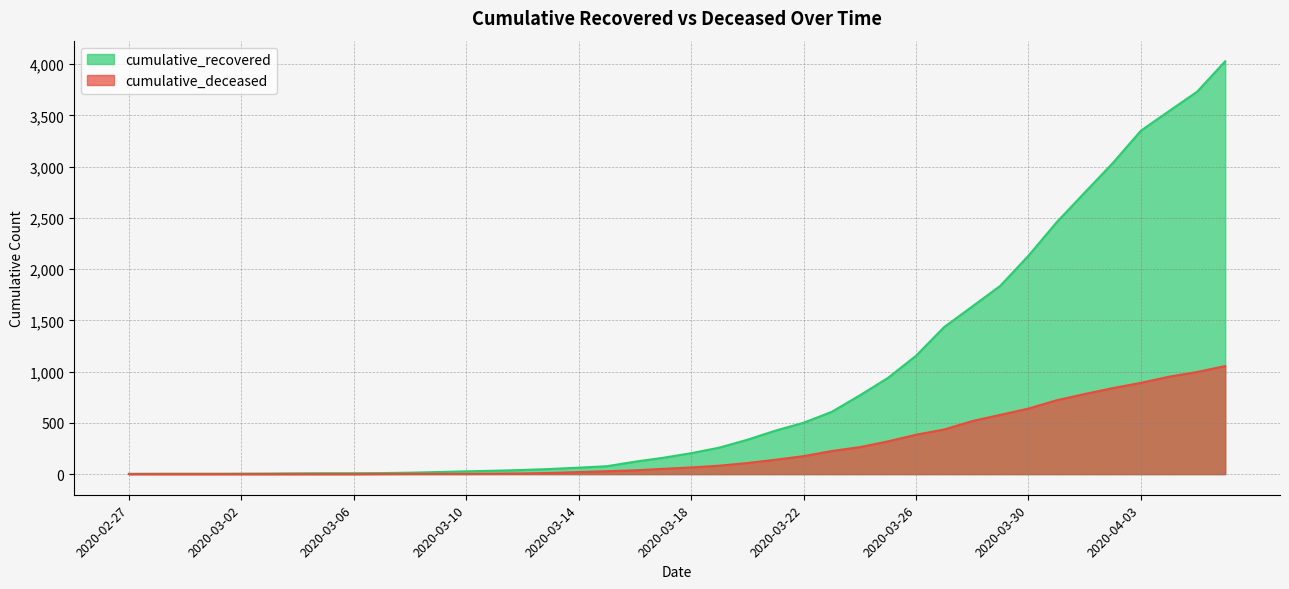

Count the number of categories in the chart.

40